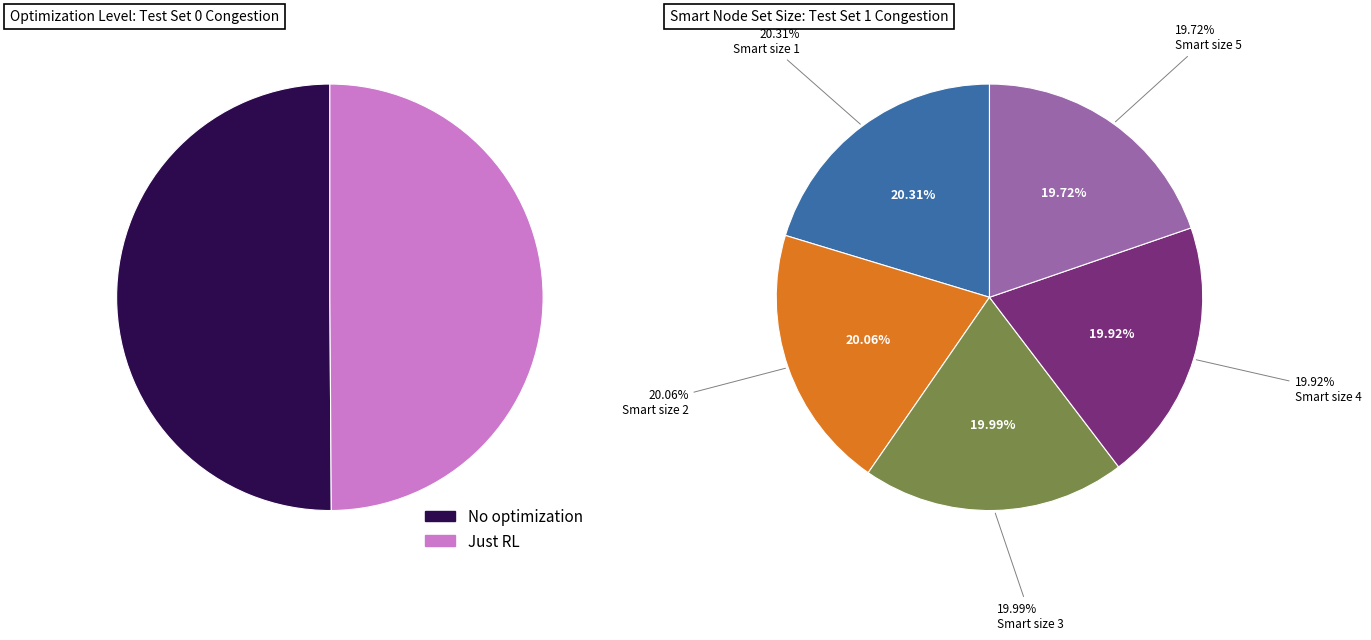

Rank the categories by value from highest to lowest.

No optimization, Just RL, Smart size 1, Smart size 2, Smart size 3, Smart size 4, Smart size 5